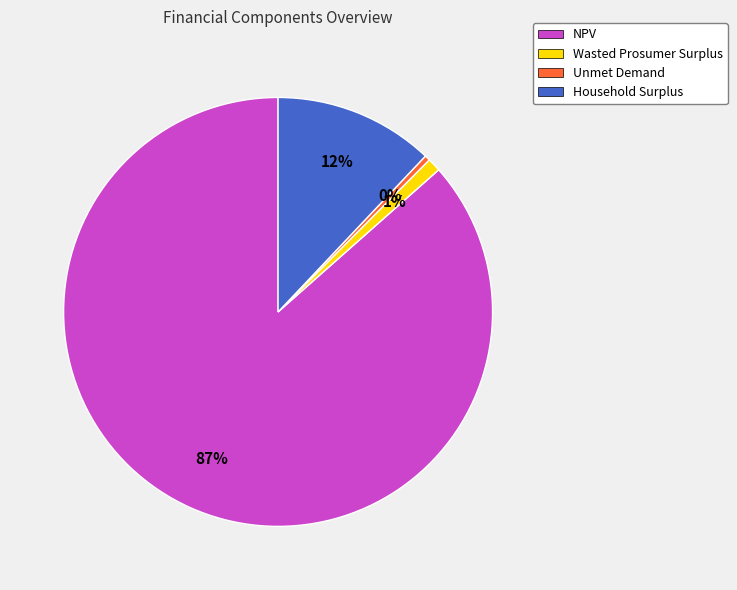

Which slice is the smallest?

Unmet Demand